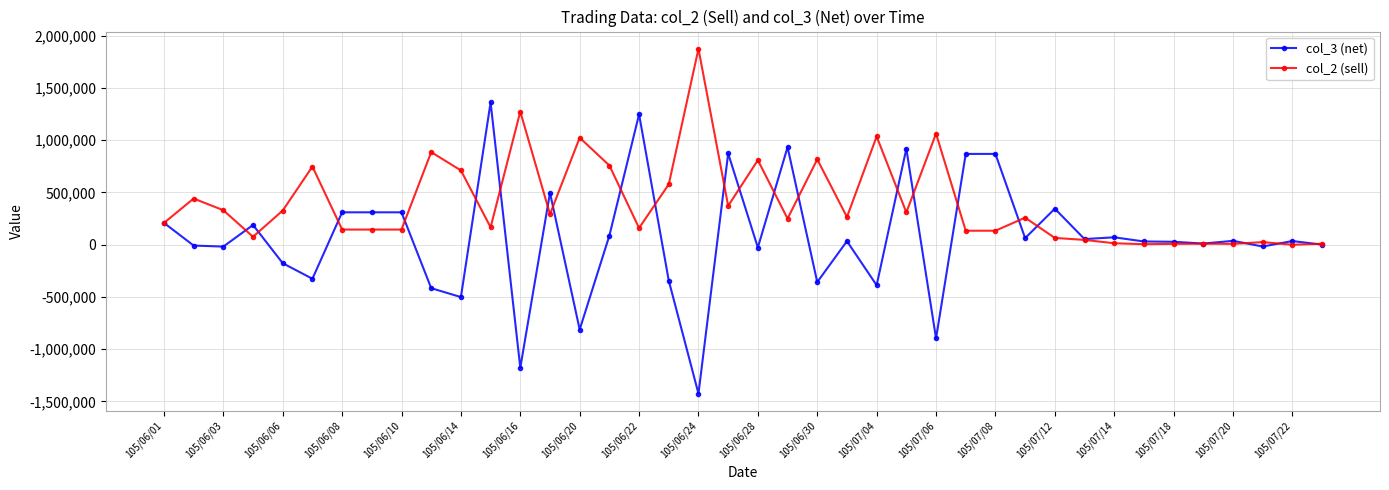

What is the difference between the second highest and minimum values in the col_3 (net) series?

2673000